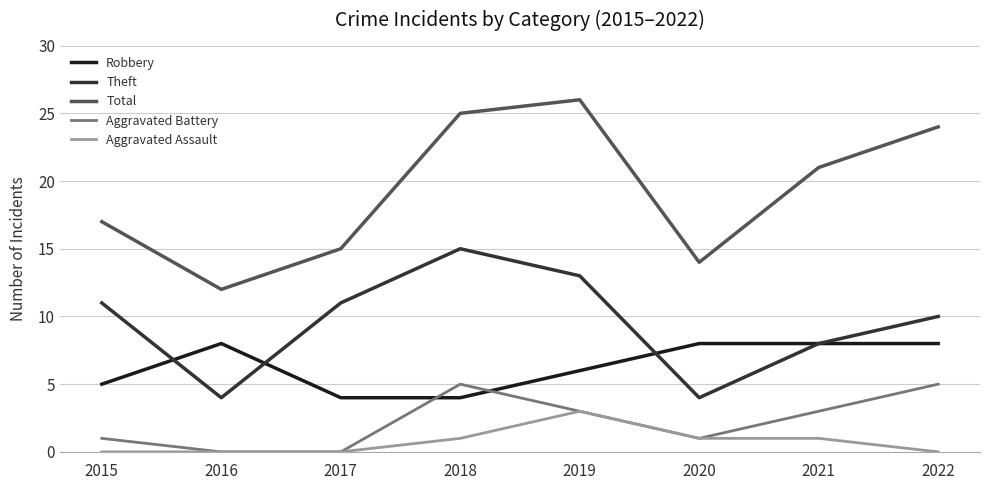

True or false: Aggravated Battery and Theft cross at least once.

False